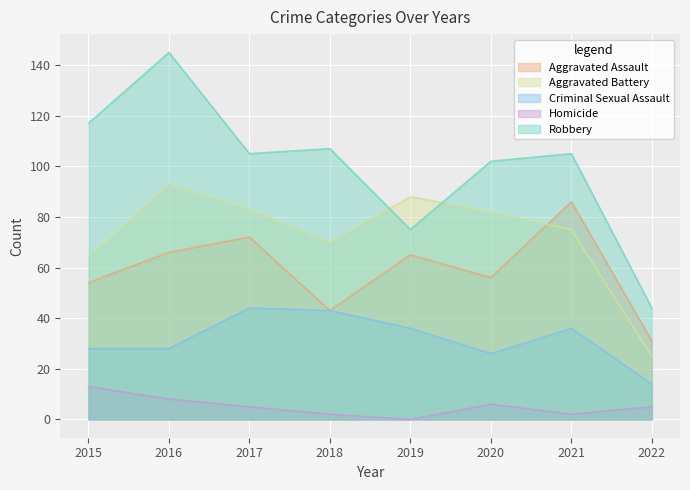

At which category is the sum across all series the highest?

2016